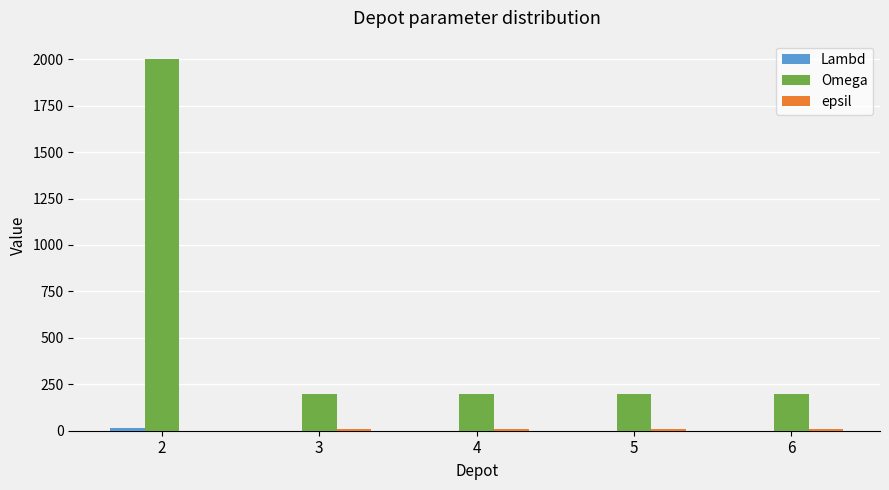

Are the bars grouped side by side (vs. stacked)?

Yes